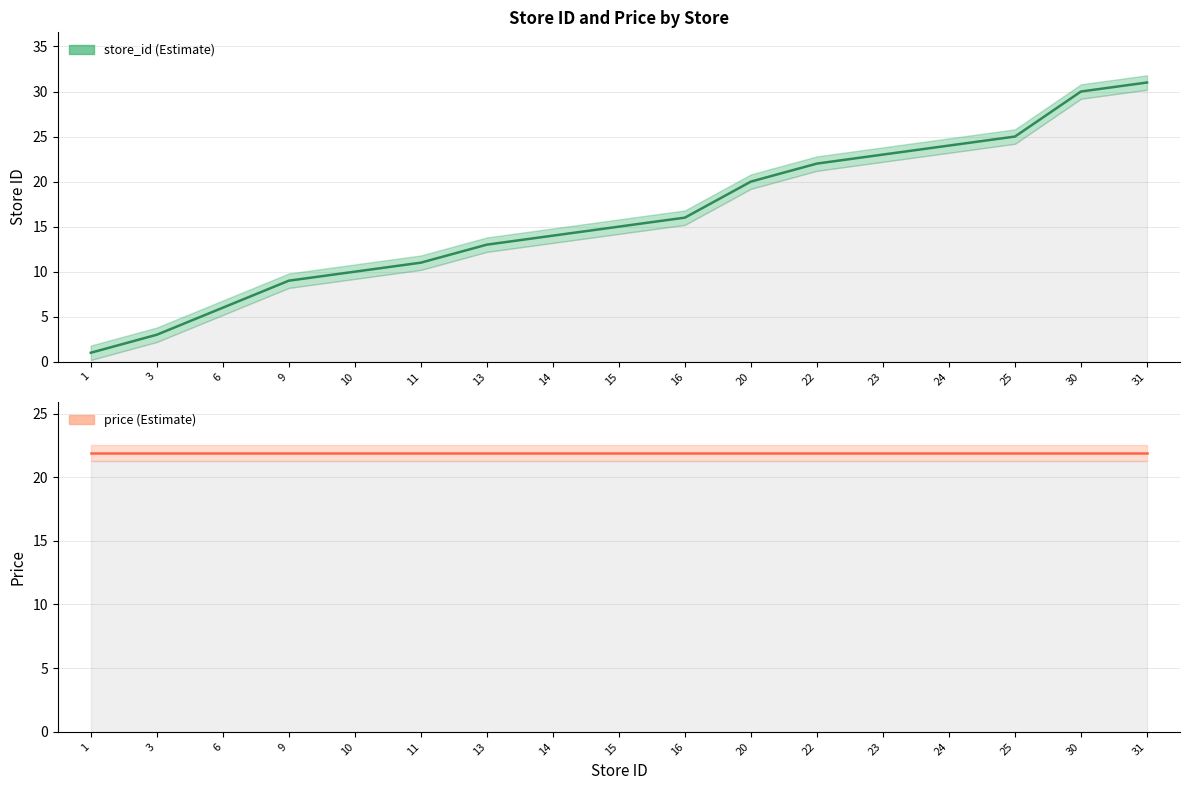

Does the chart have visible grid lines?

Yes